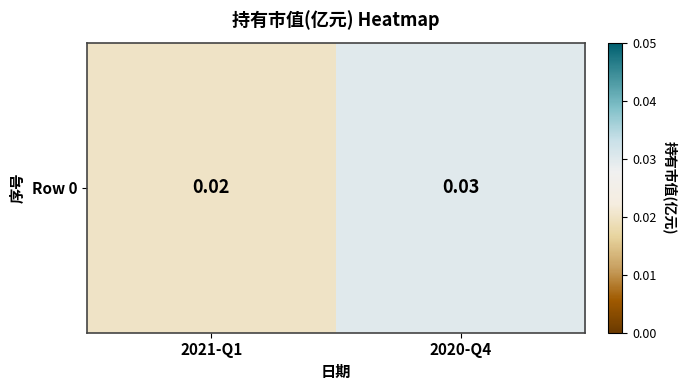

Rank the categories by value from lowest to highest.

2021-Q1, 2020-Q4